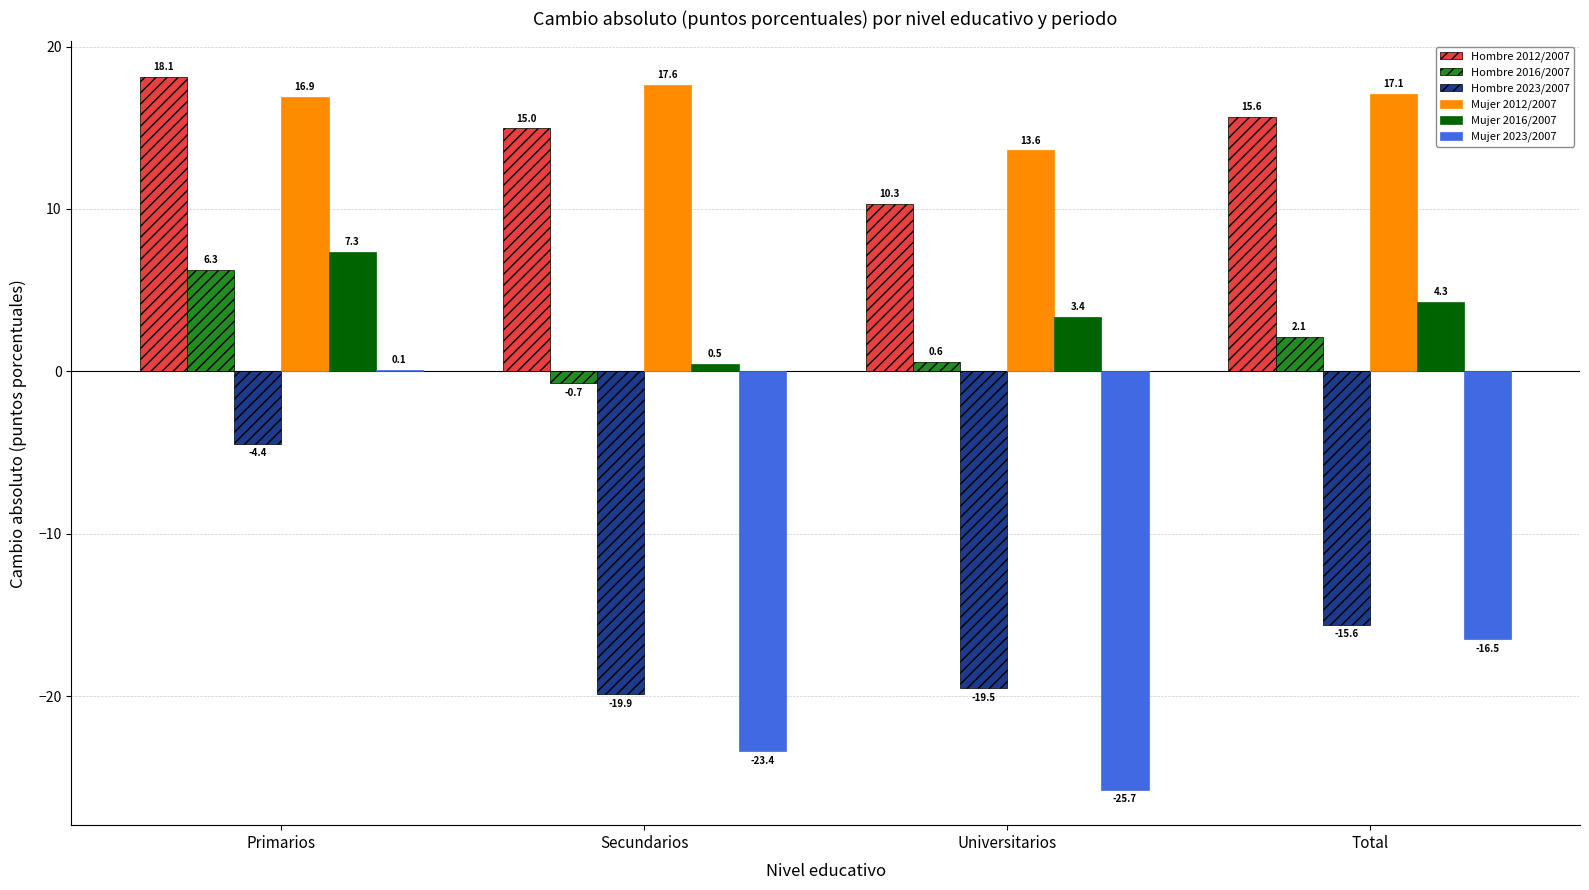

Which series has the largest total across all categories?

Mujer 2012/2007